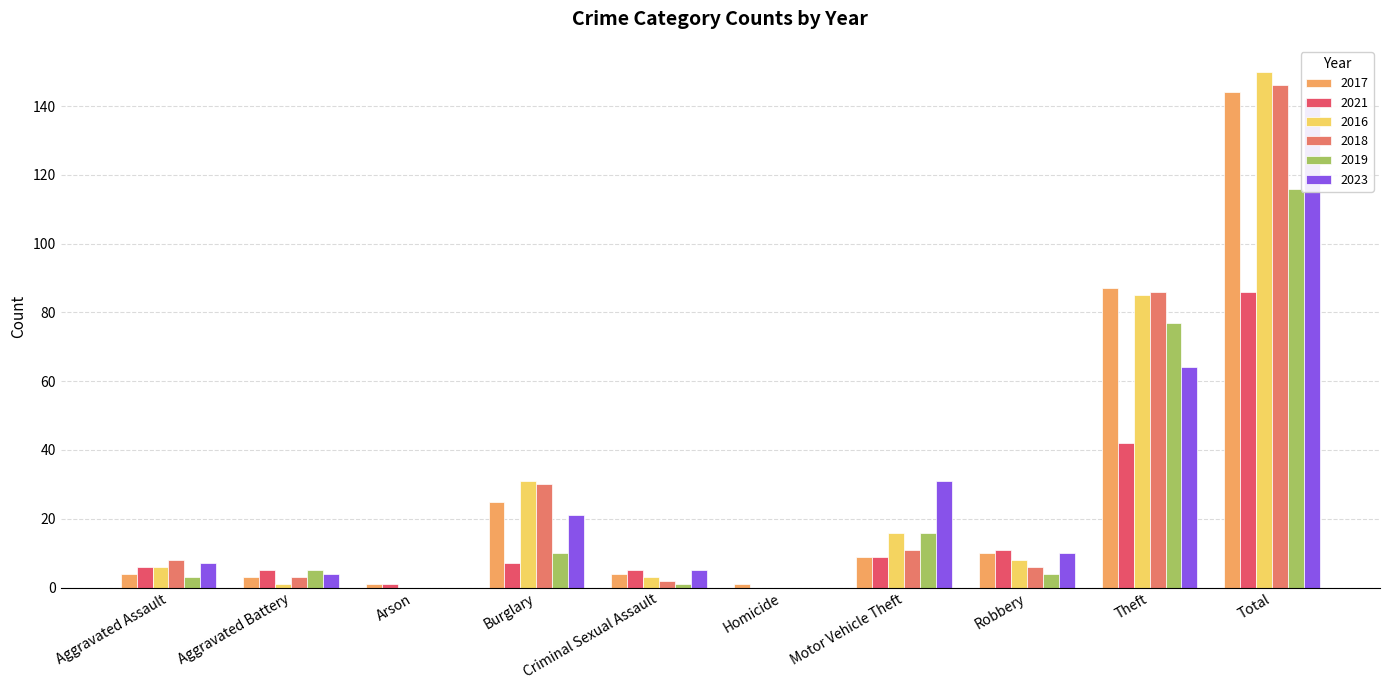

What is the value of the 2019 bar at the 10th from the left?

116